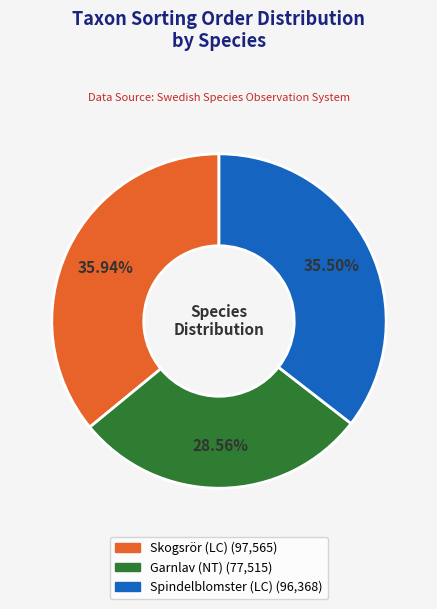

Which has a higher value, Skogsrör (LC) or Garnlav (NT)?

Skogsrör (LC)